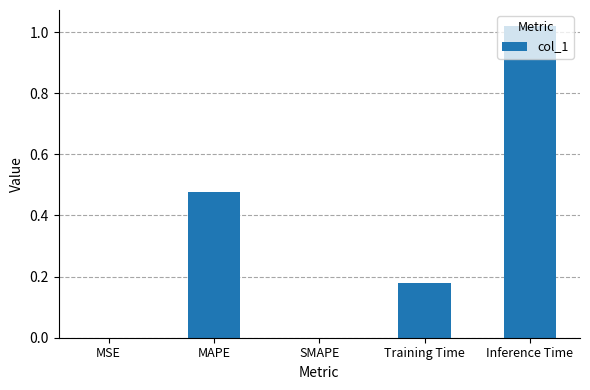

Which label corresponds to the largest value in the chart?

Inference Time